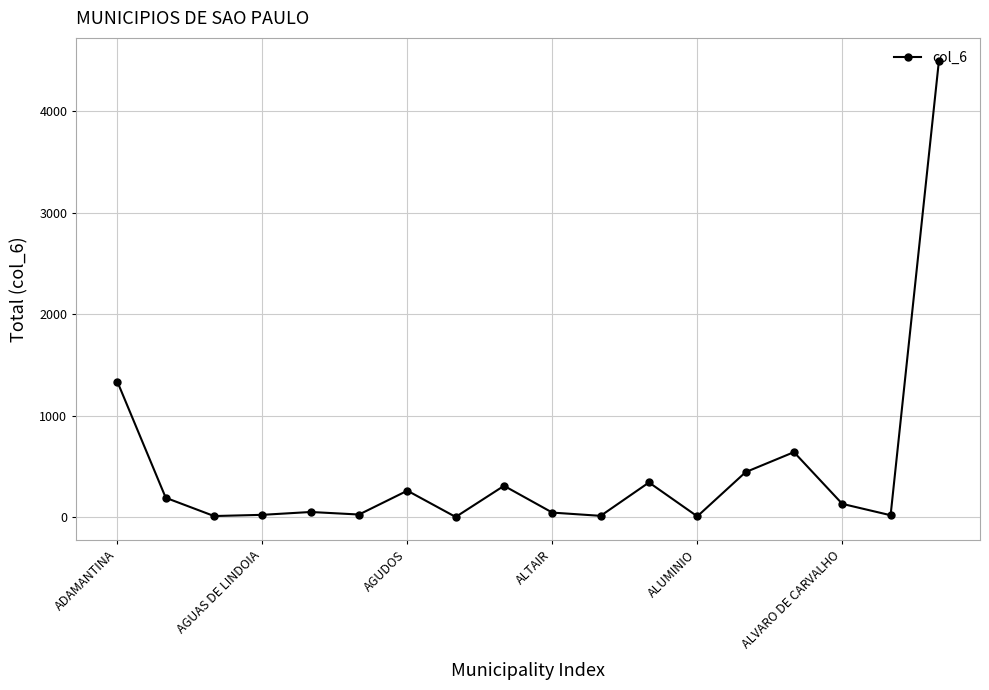

What is the greatest value displayed?

4498